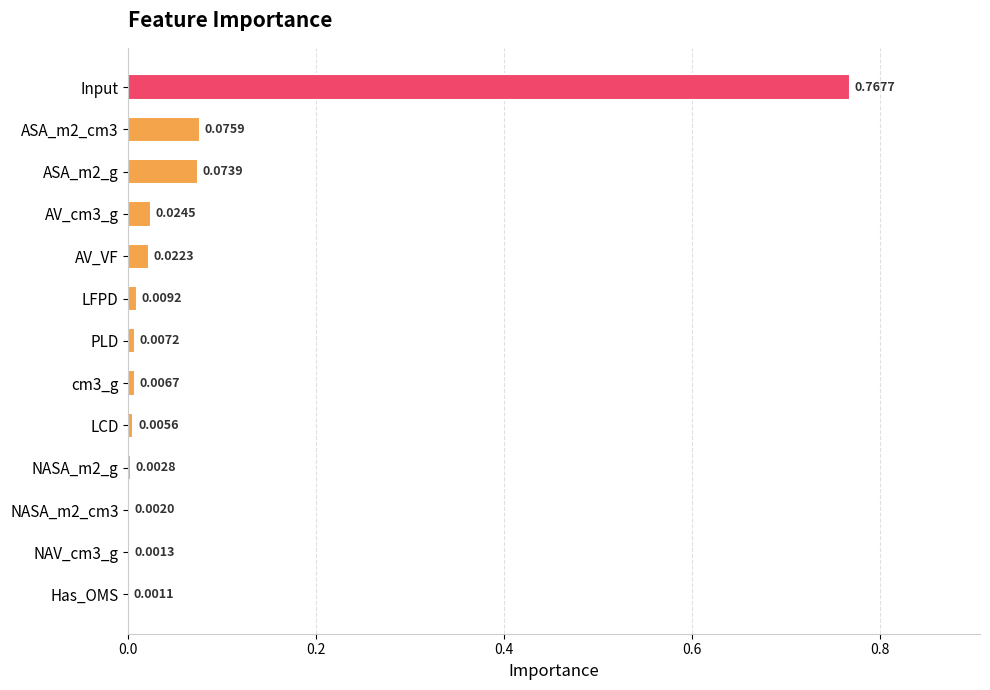

Which category has the highest value across all series?

Input